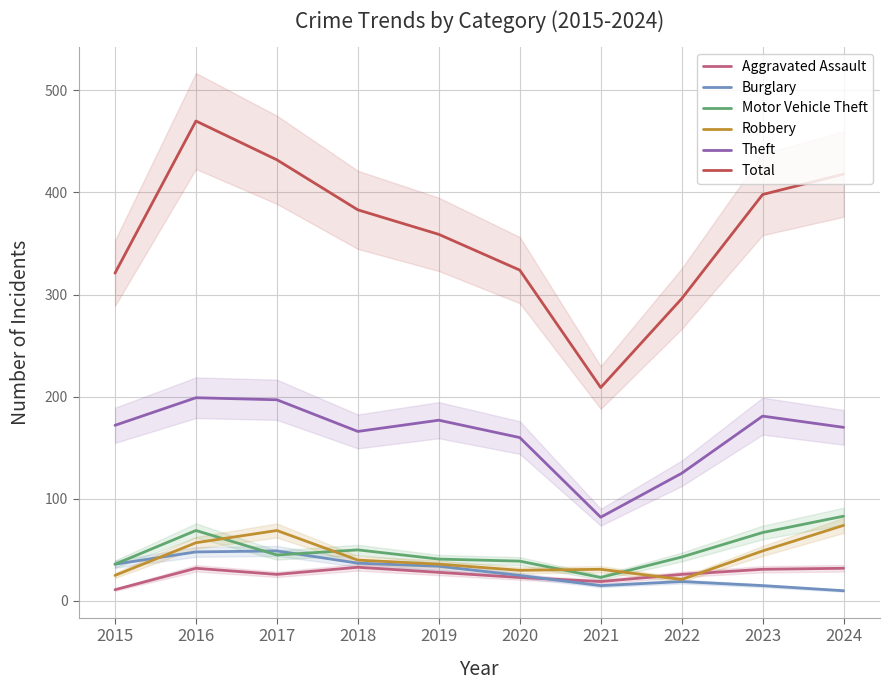

Is it true that Motor Vehicle Theft equals 23 at 2021?

True